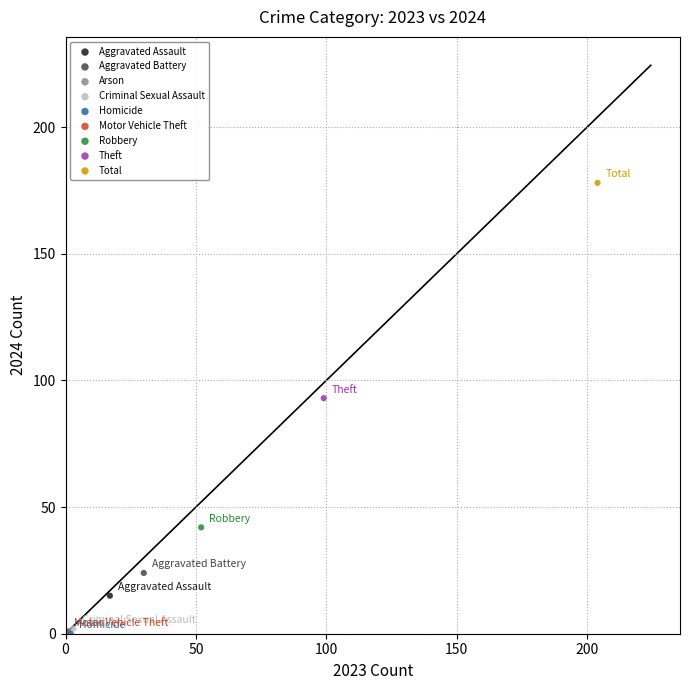

Which series reaches the maximum Y coordinate?

Total